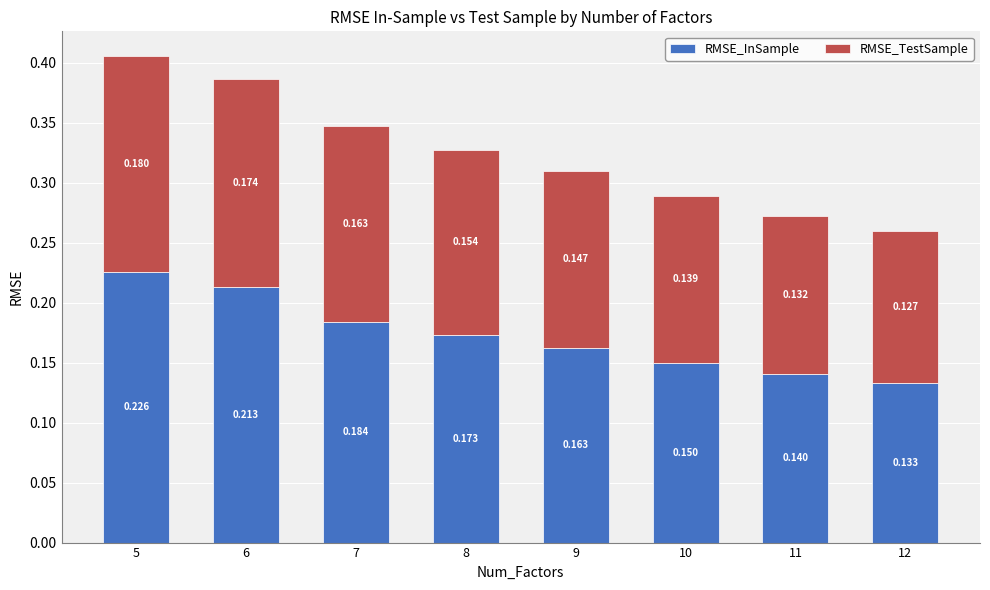

Rank the series at 6 from highest to lowest value.

RMSE_InSample, RMSE_TestSample